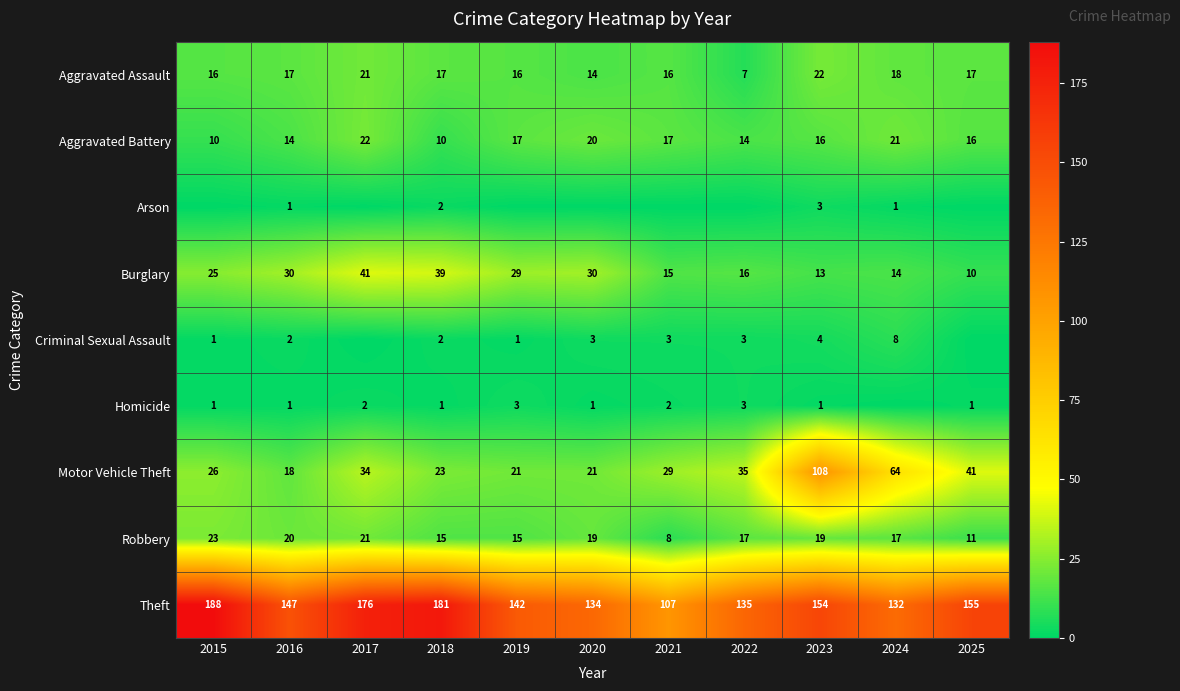

What is the difference between the highest and lowest values at 2018?

180